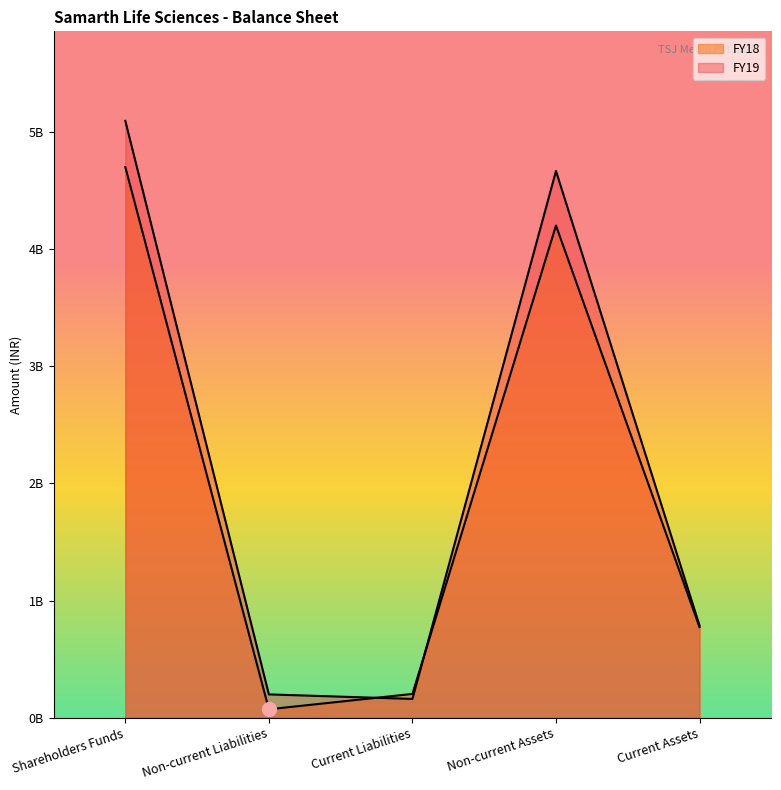

At which category does FY18 reach its first local peak?

Non-current Assets